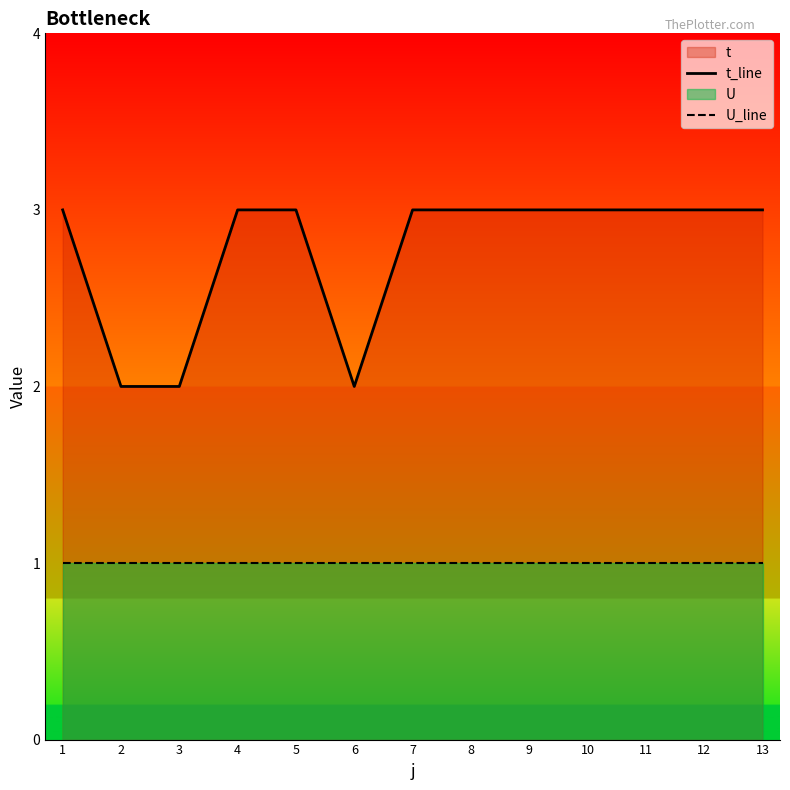

True or false: U_line has more than 0 interior local peaks.

False